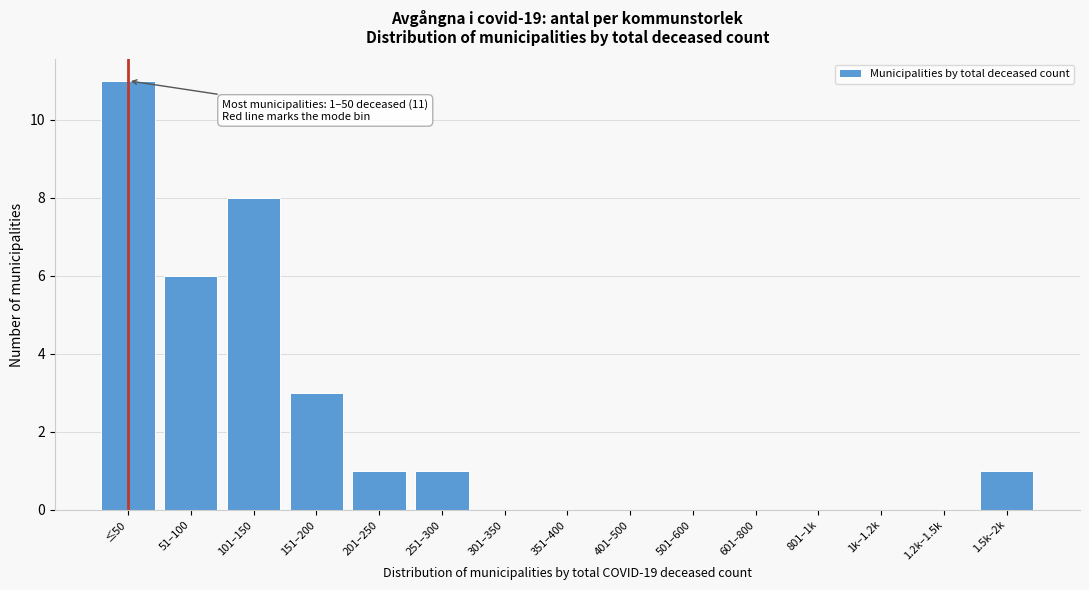

Reading left to right, transcribe all the data shown in this chart.

≤50=11	51–100=6	101–150=8	151–200=3	201–250=1	251–300=1	301–350=0	351–400=0	401–500=0	501–600=0	601–800=0	801–1k=0	1k–1.2k=0	1.2k–1.5k=0	1.5k–2k=1